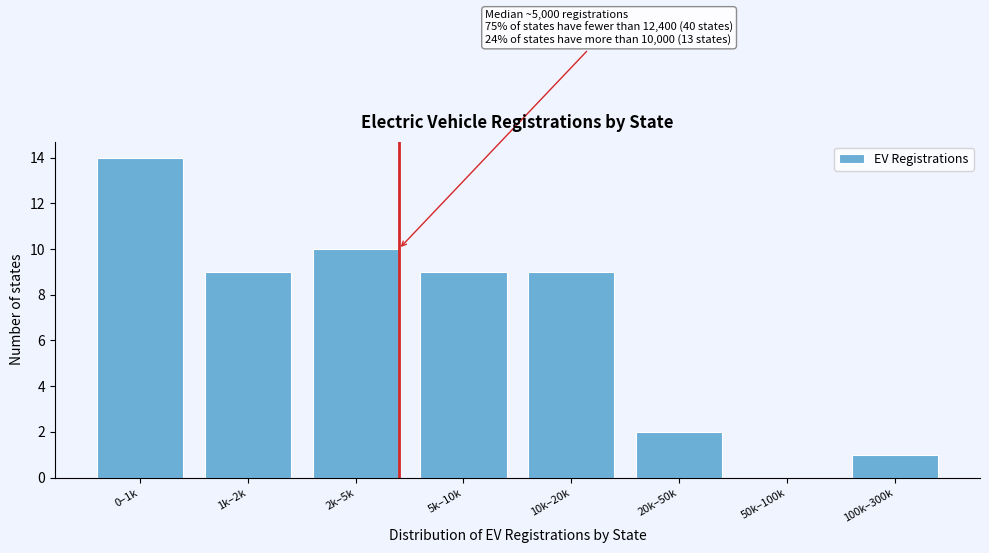

Reading left to right, extract all data points from this chart.

0–1k=14	1k–2k=9	2k–5k=10	5k–10k=9	10k–20k=9	20k–50k=2	50k–100k=0	100k–300k=1